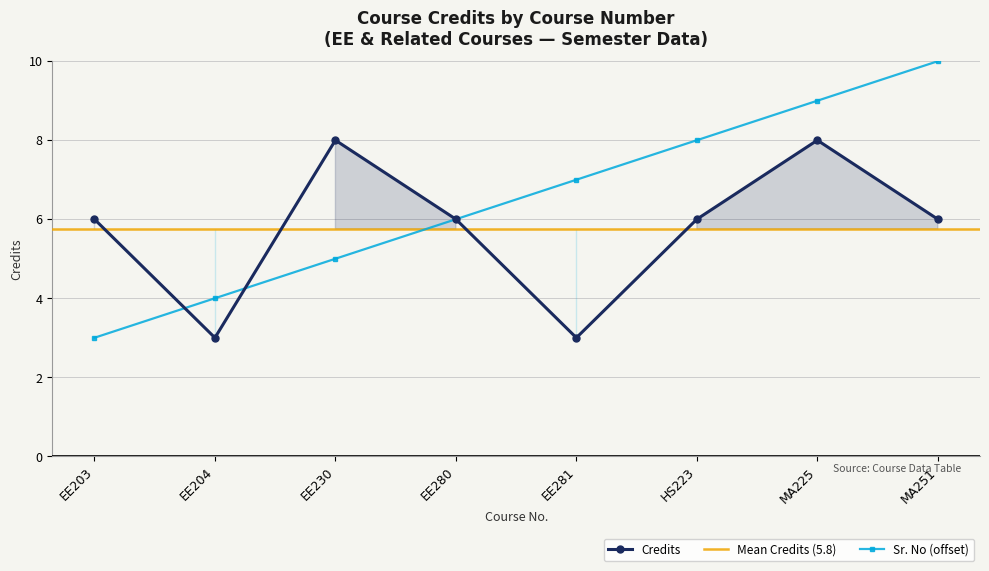

List the labels in order of value, smallest first.

EE204, EE281, EE203, EE280, HS223, MA251, EE230, MA225